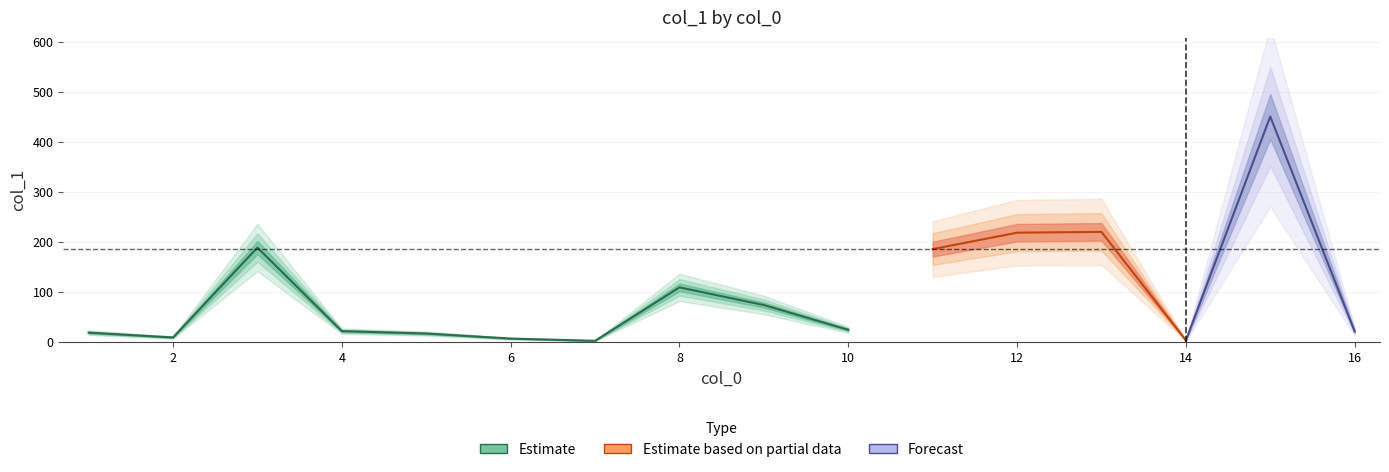

Reading left to right, extract all data points from this chart.

1=18.8	2=9.1	3=188.9	4=21.8	5=17.0	6=6.9	7=2.4	8=109.3	9=74.0	10=24.5	11=185.8	12=218.7	13=220.3	14=3.4	15=451.0	16=21.1